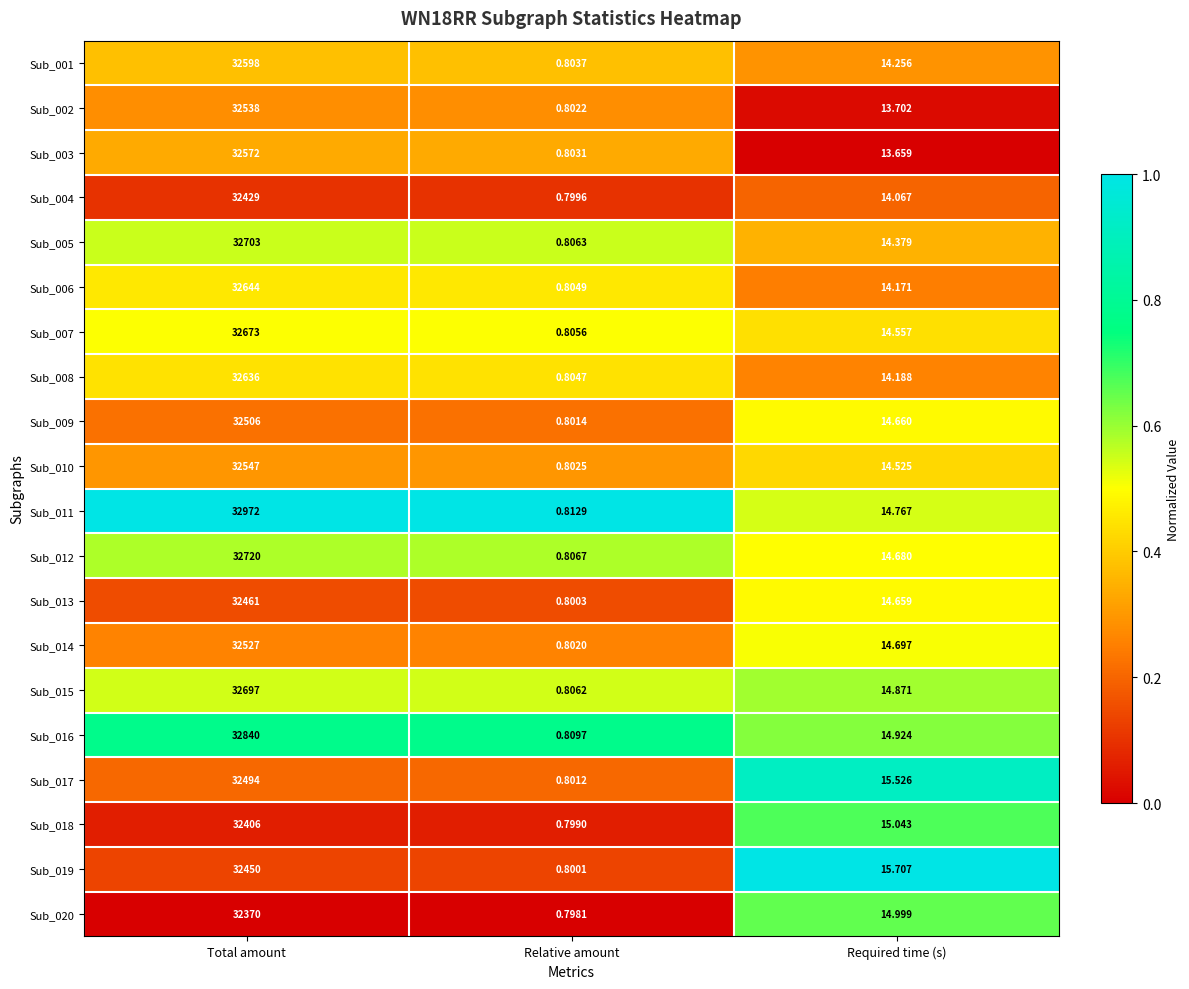

Which category has the lowest value in the Sub_017 series?

Relative amount